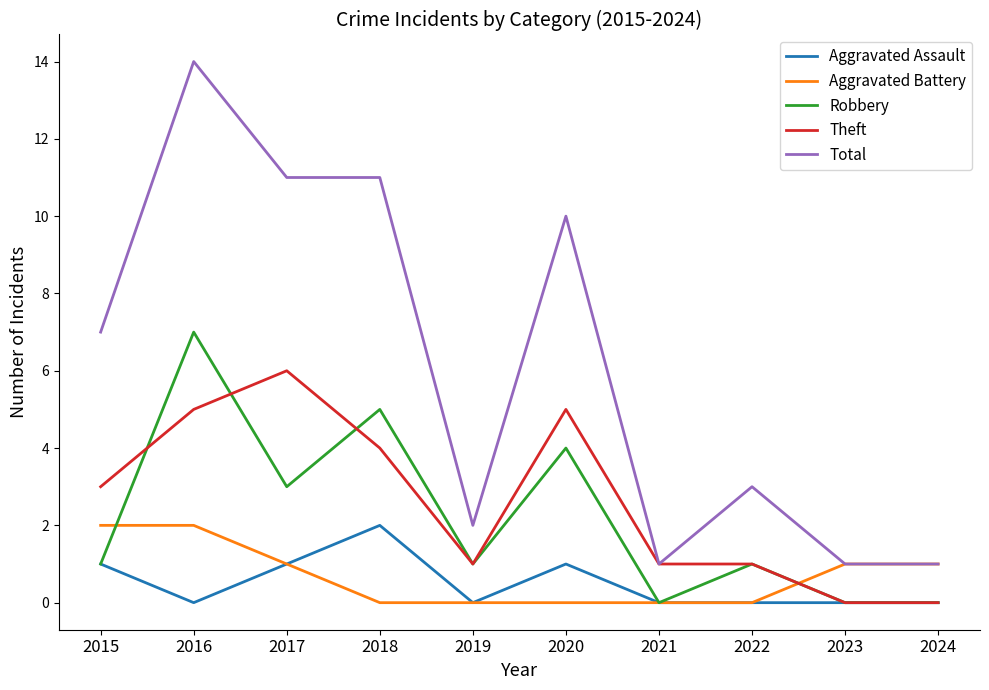

Reading right to left, what are all the values shown in this chart?

Aggravated Assault: 0	0	0	0	1	0	2	1	0	1
Aggravated Battery: 1	1	0	0	0	0	0	1	2	2
Robbery: 0	0	1	0	4	1	5	3	7	1
Theft: 0	0	1	1	5	1	4	6	5	3
Total: 1	1	3	1	10	2	11	11	14	7